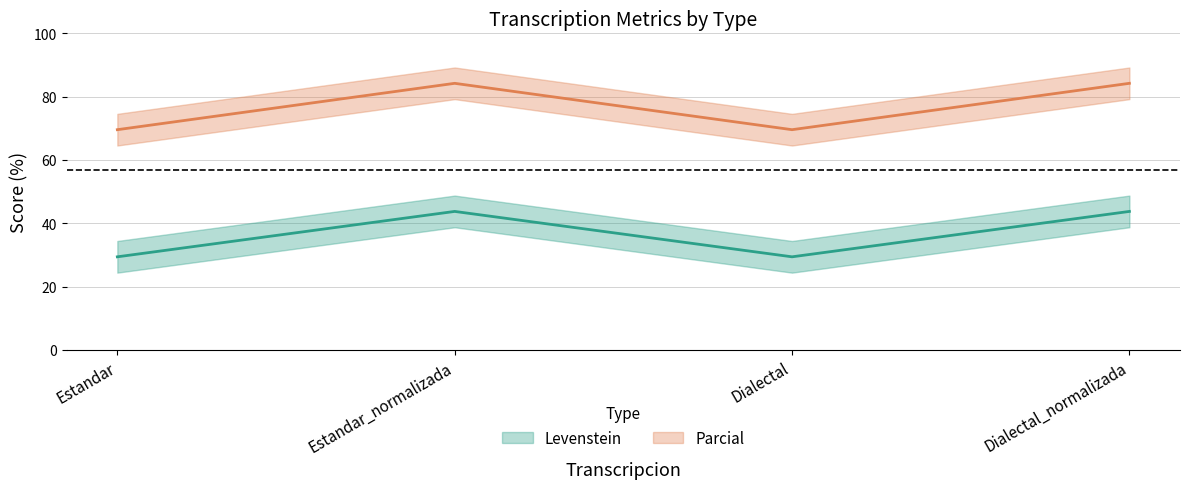

What is the label of the 2nd point from the right?

Dialectal